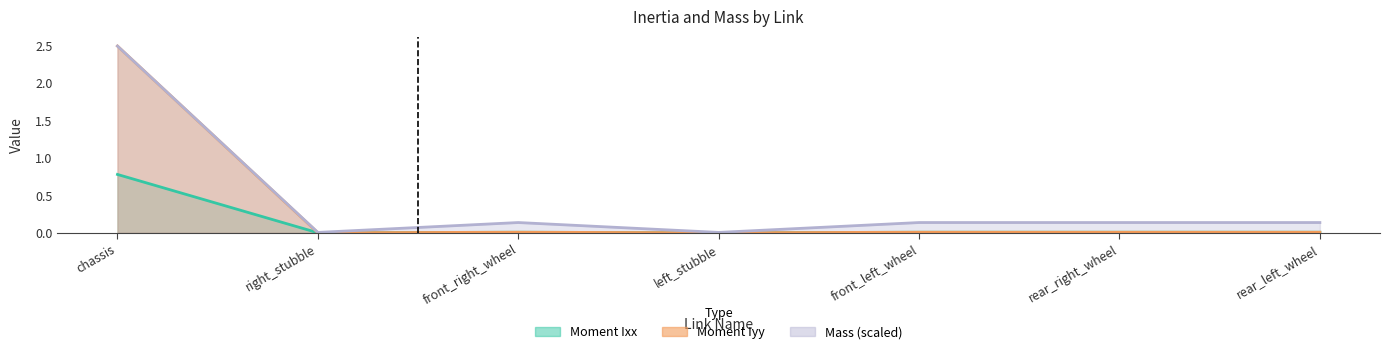

At how many categories does at least one series exceed 1?

1